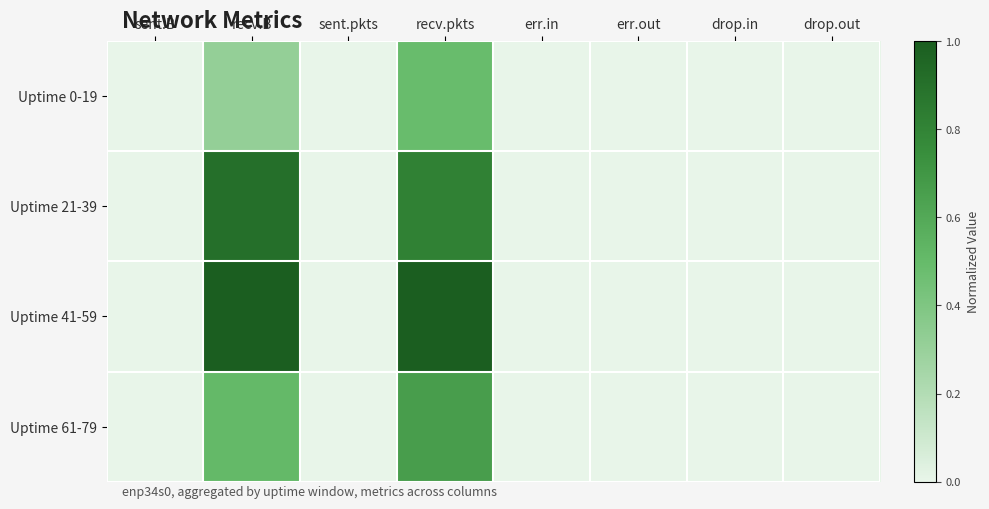

Reading left to right, list all the values displayed in this chart.

Uptime 0-19: sent.B=0.0	recv.B=0.3	sent.pkts=0.0	recv.pkts=0.5	err.in=0.0	err.out=0.0	drop.in=0.0	drop.out=0.0
Uptime 21-39: sent.B=0.0	recv.B=0.9	sent.pkts=0.0	recv.pkts=0.8	err.in=0.0	err.out=0.0	drop.in=0.0	drop.out=0.0
Uptime 41-59: sent.B=0.0	recv.B=1.0	sent.pkts=0.0	recv.pkts=1.0	err.in=0.0	err.out=0.0	drop.in=0.0	drop.out=0.0
Uptime 61-79: sent.B=0.0	recv.B=0.5	sent.pkts=0.0	recv.pkts=0.7	err.in=0.0	err.out=0.0	drop.in=0.0	drop.out=0.0